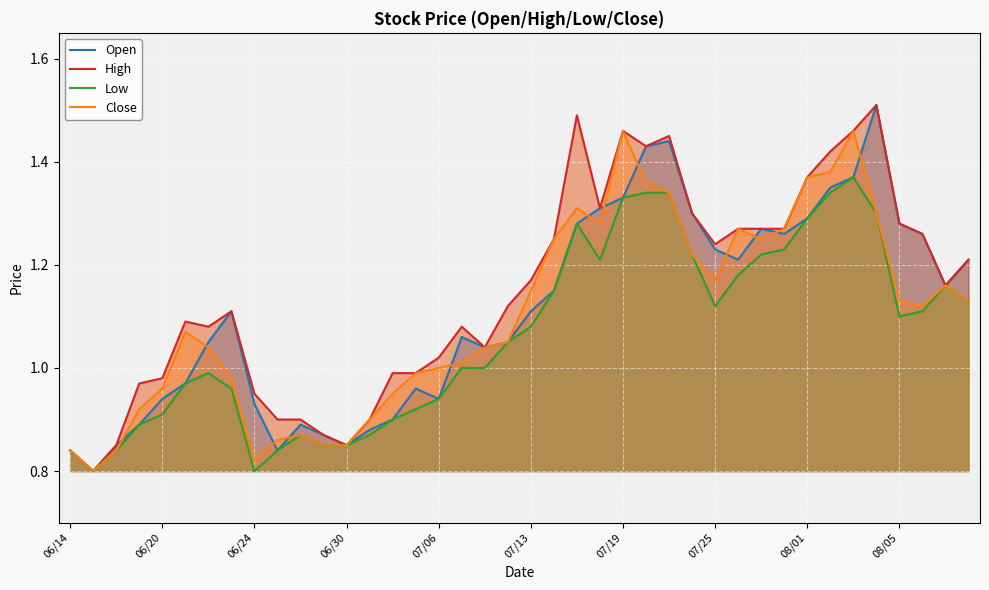

True or false: Close has a value of 0.4 at 19.

False